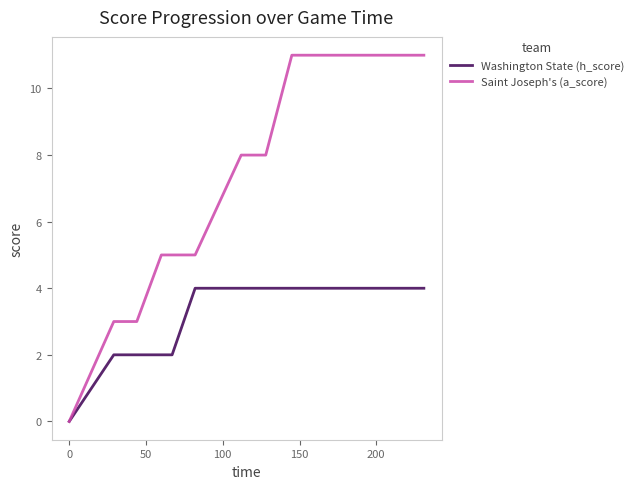

How many data points in Saint Joseph's (a_score) are less than 11?

13